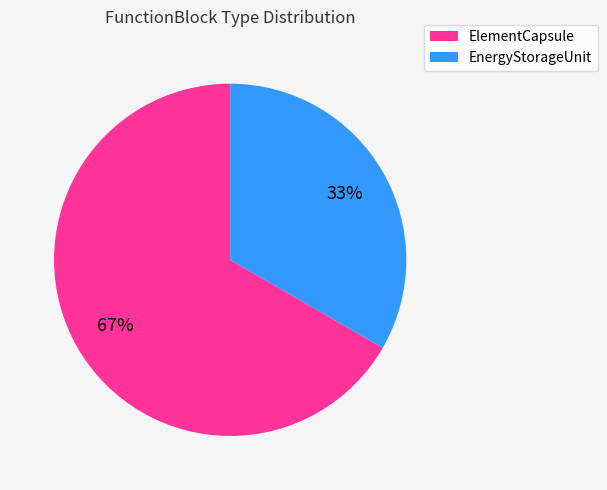

How many segments does this pie chart have?

2